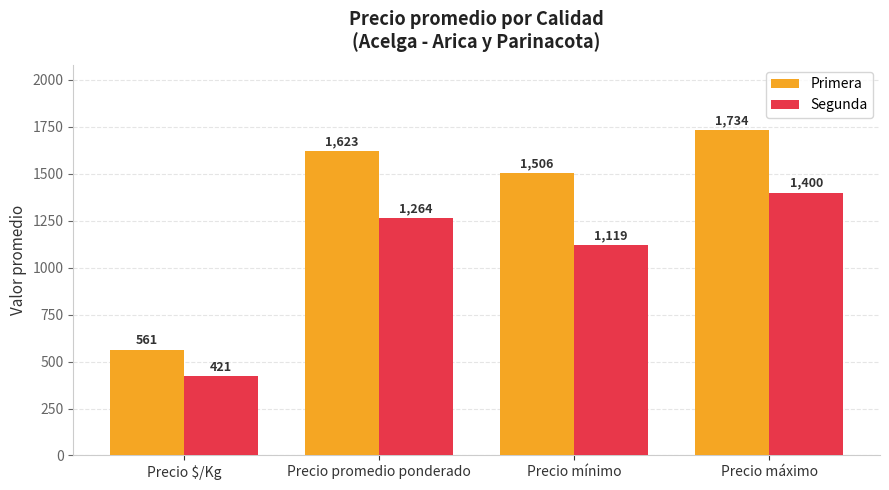

What is the label of the 4th bar from the right?

Precio $/Kg